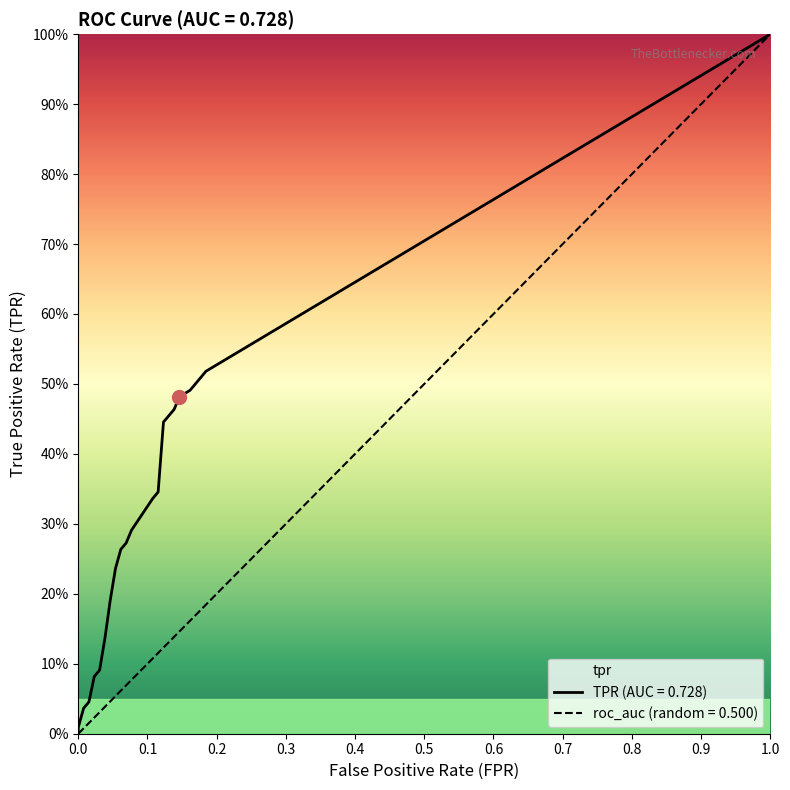

True or false: tpr and fpr cross at least once.

False